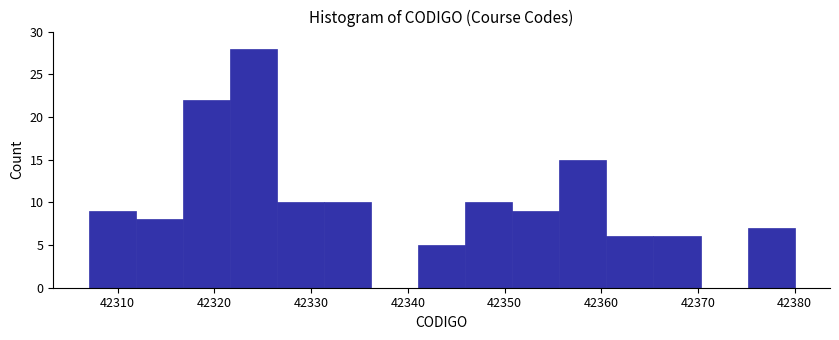

Reading left to right, list every bar in this chart as the range it spans on the x-axis followed by its height. Neither the bar edges nor the heights are printed on the chart, so give them approximately, as read against the axes.

42307 to 42312: 9
42312 to 42317: 8
42317 to 42322: 22
42322 to 42326: 28
42326 to 42331: 10
42331 to 42336: 10
42336 to 42341: 0
42341 to 42346: 5
42346 to 42351: 10
42351 to 42356: 9
42356 to 42361: 15
42361 to 42365: 6
42365 to 42370: 6
42370 to 42375: 0
42375 to 42380: 7